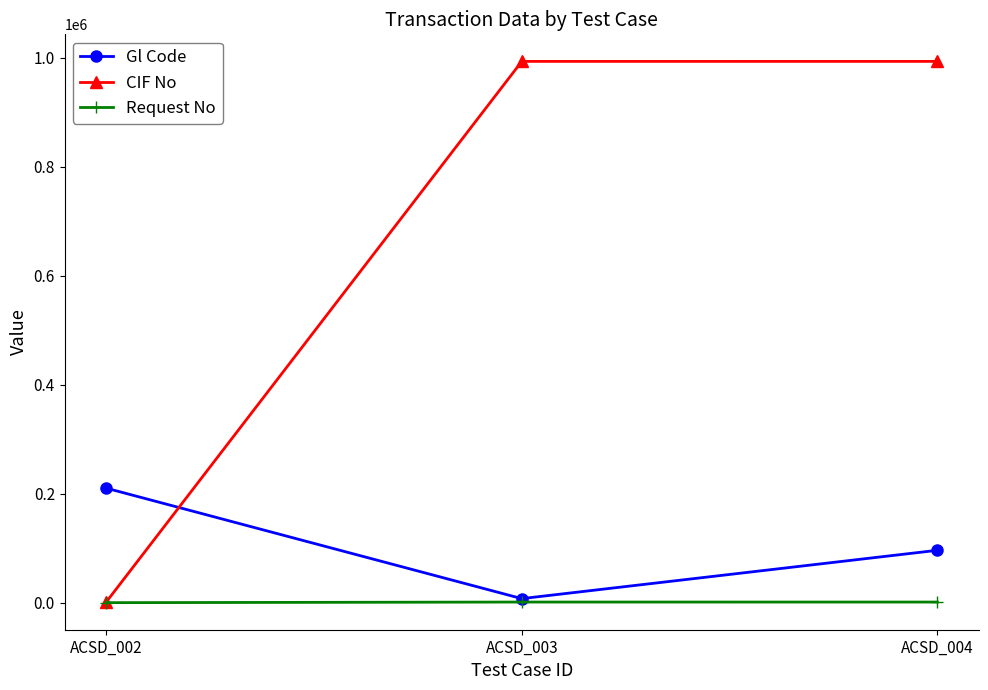

Is the value of Gl Code at ACSD_004 greater than the value of CIF No at ACSD_004?

No